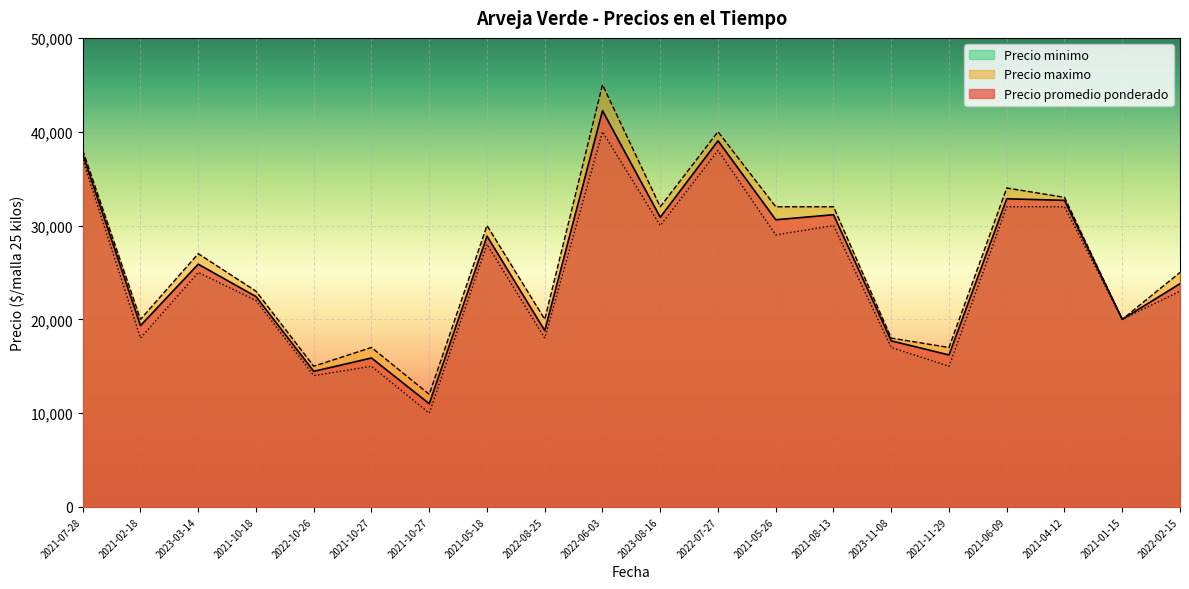

What is the average value of the Precio promedio ponderado series?

25568